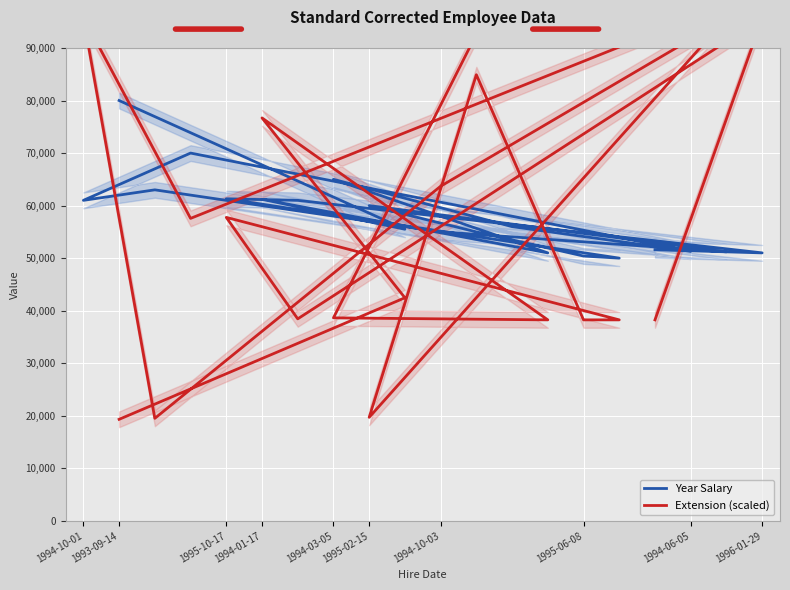

What is the value of the Year Salary point at the 20th from the left?

51600.0